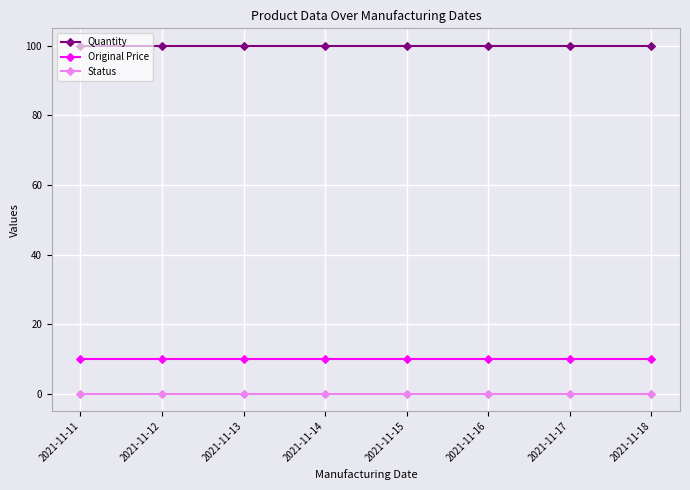

At how many categories does at least one series exceed 37?

8